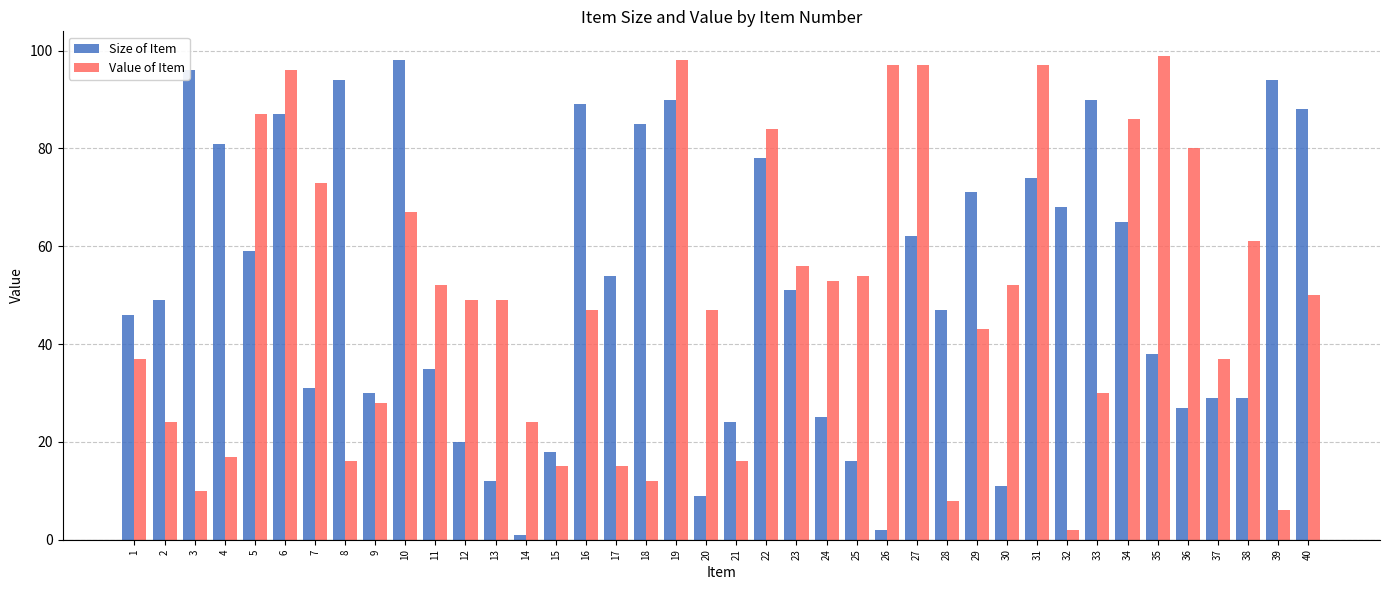

Count the number of categories in the chart.

40